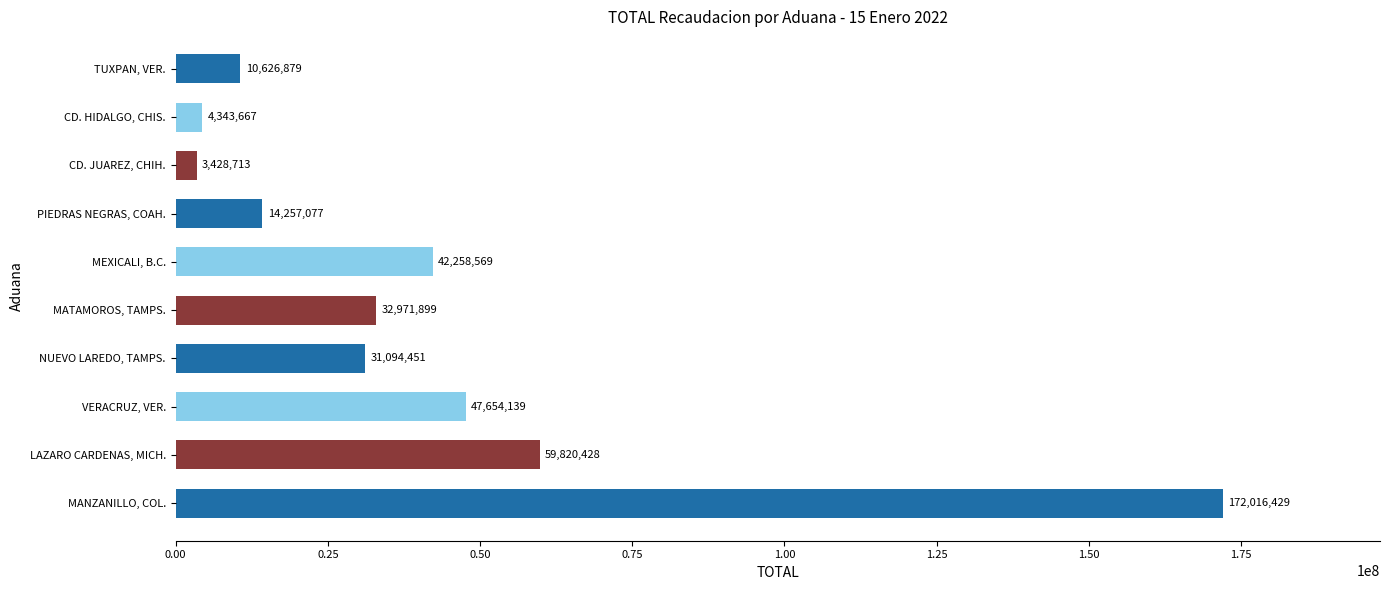

What is the difference between the maximum and minimum values?

168587716